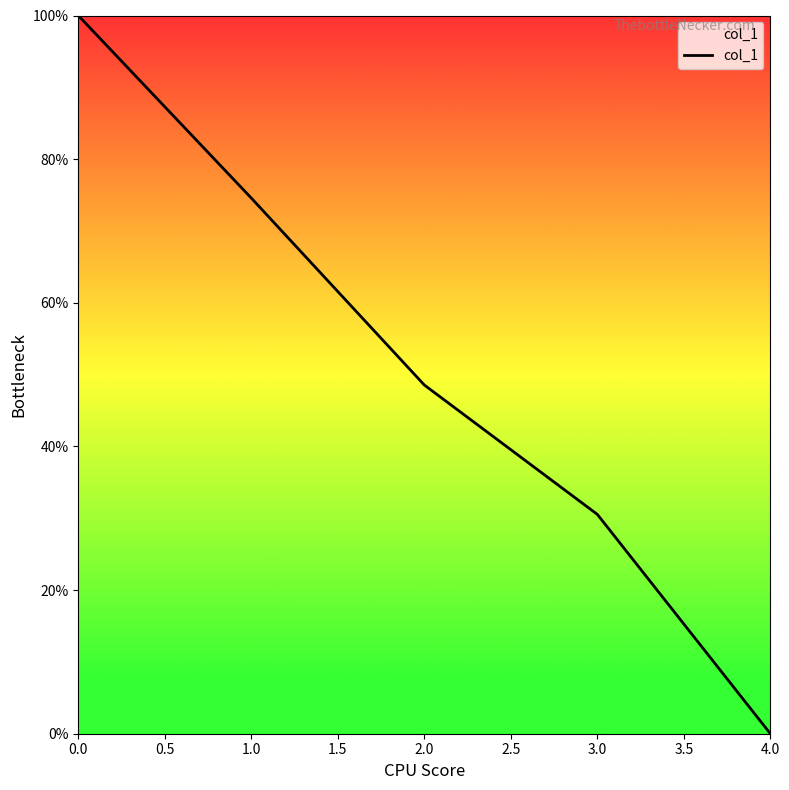

Reading left to right, list all the values displayed in this chart.

100.0	74.6	48.6	30.5	0.0